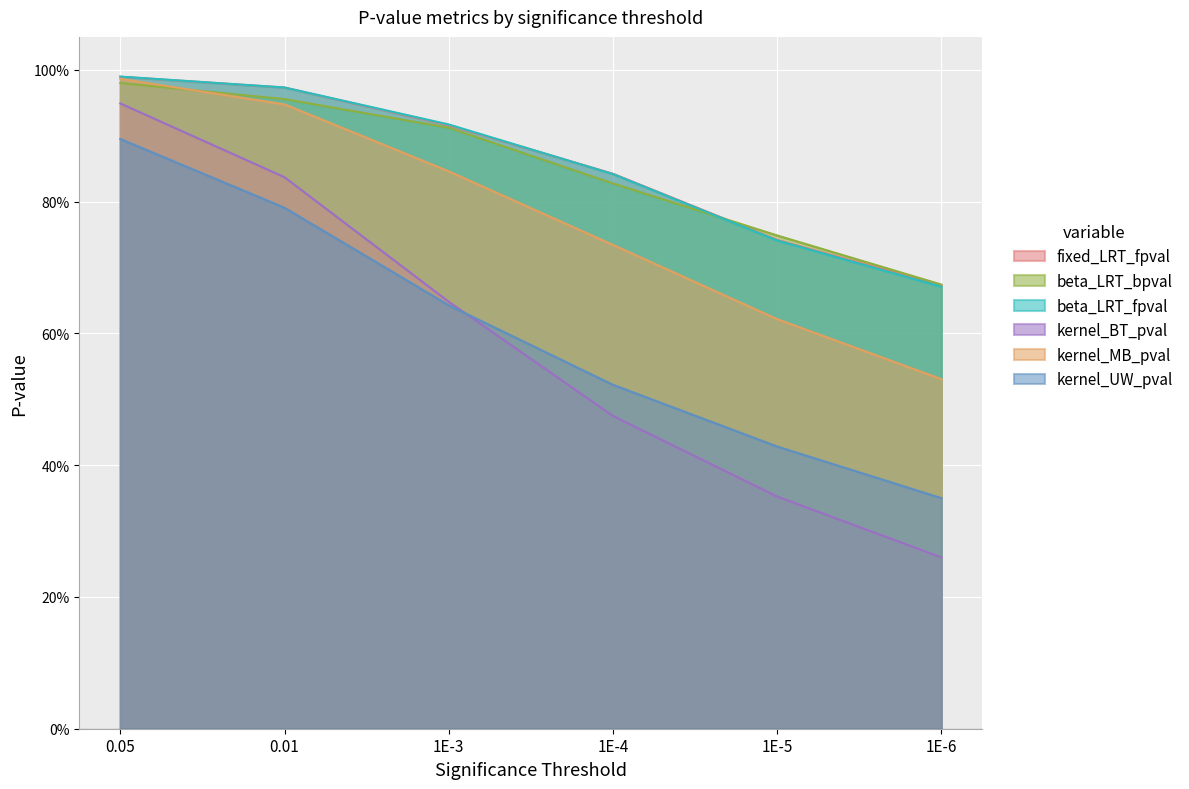

True or false: fixed_LRT_fpval has a value of 0.7 at 1E-5.

True